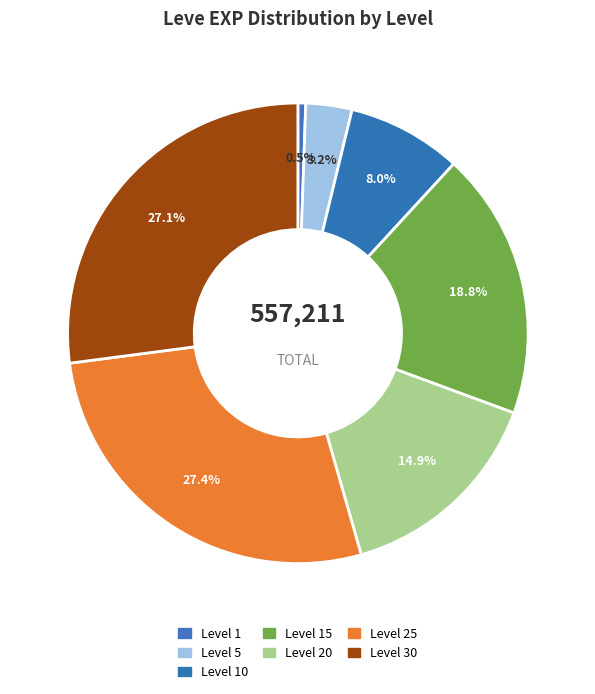

Is it true that Level 5 is 10% of the pie?

False